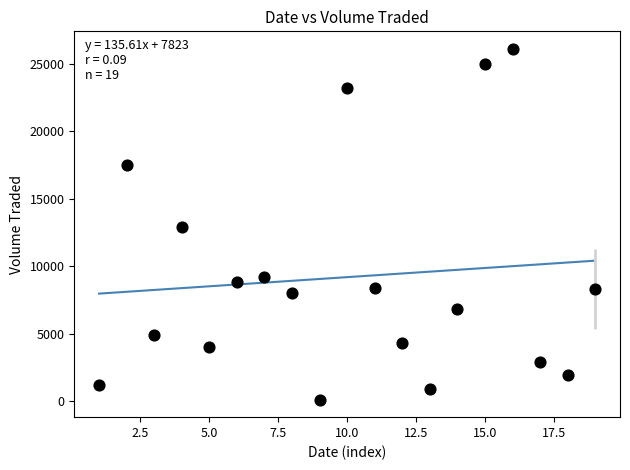

What is the range of Y values (max minus min)?

26000